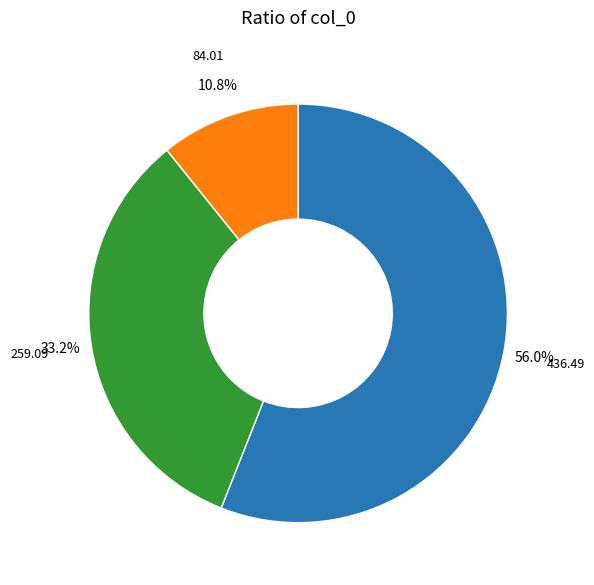

Does any single category account for the majority?

Yes